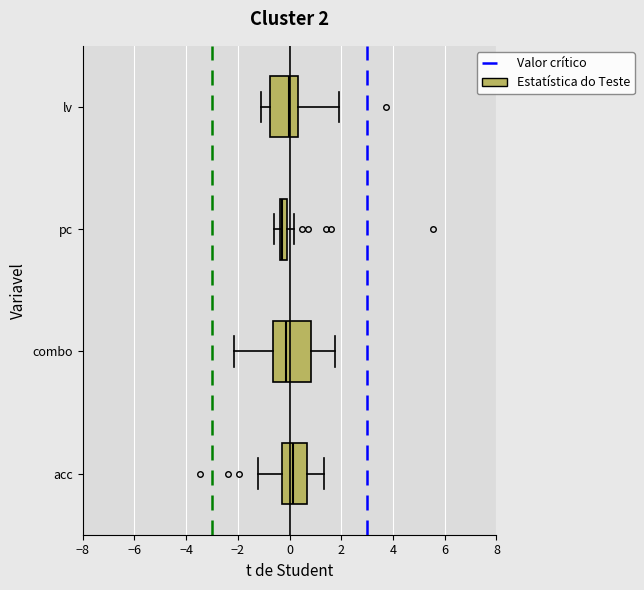

Which box is the widest, from its left edge to its right edge?

combo